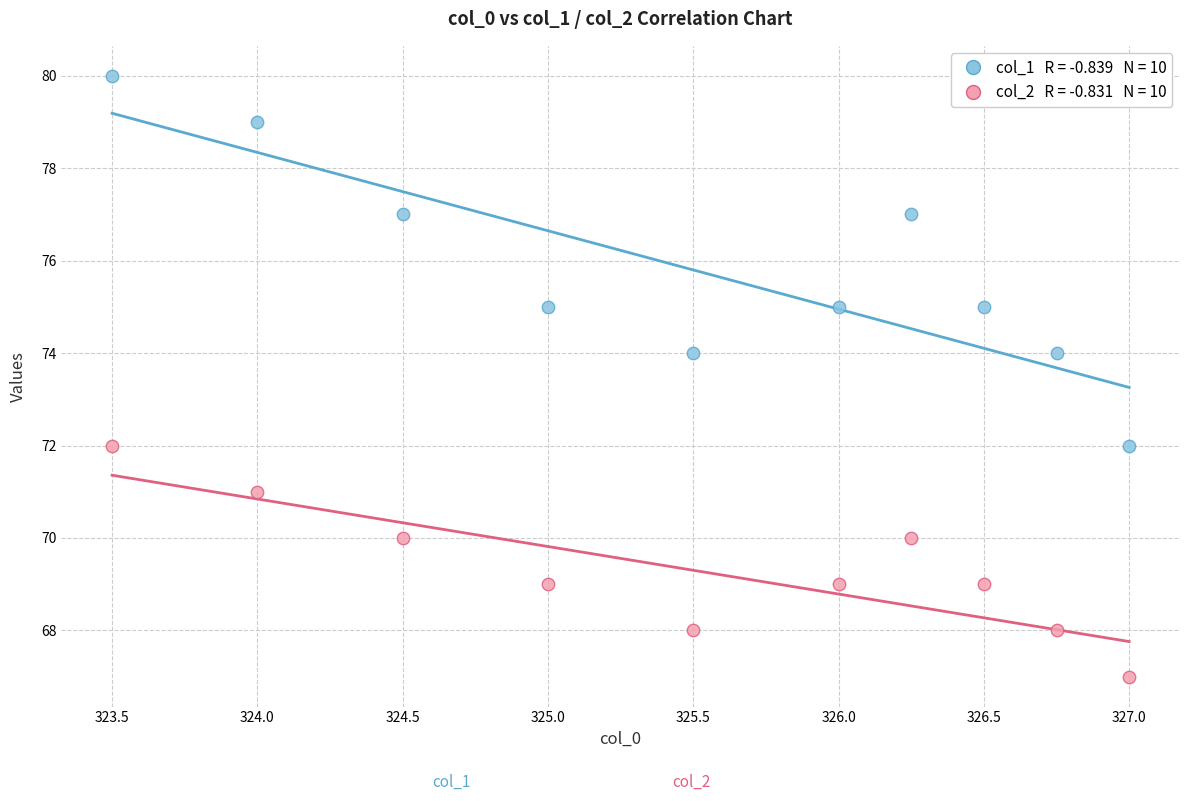

Across all data points, what is the range of Y values (max minus min)?

13